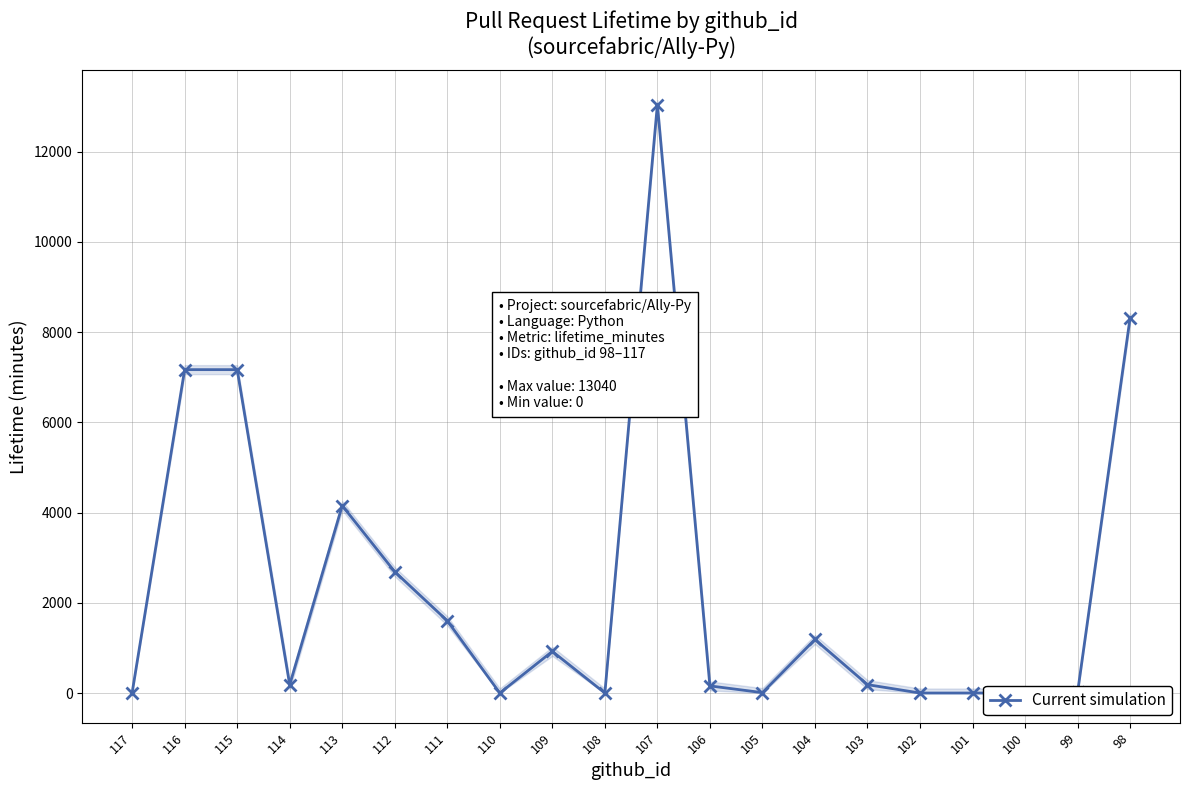

Where does the data first go above 186?

116